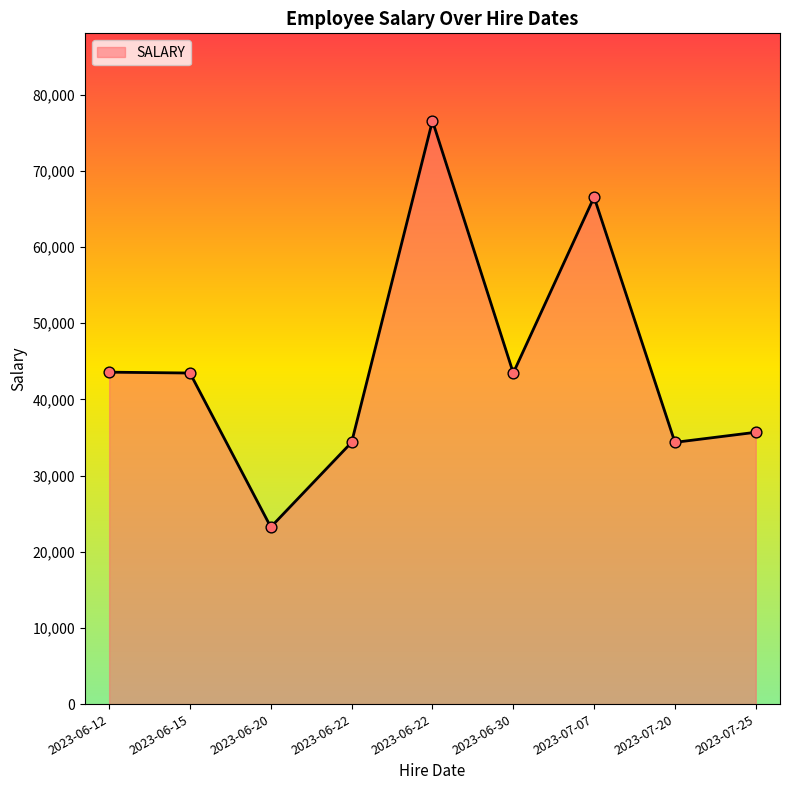

Between 2023-06-22 and 2023-07-07, which is larger?

2023-06-22